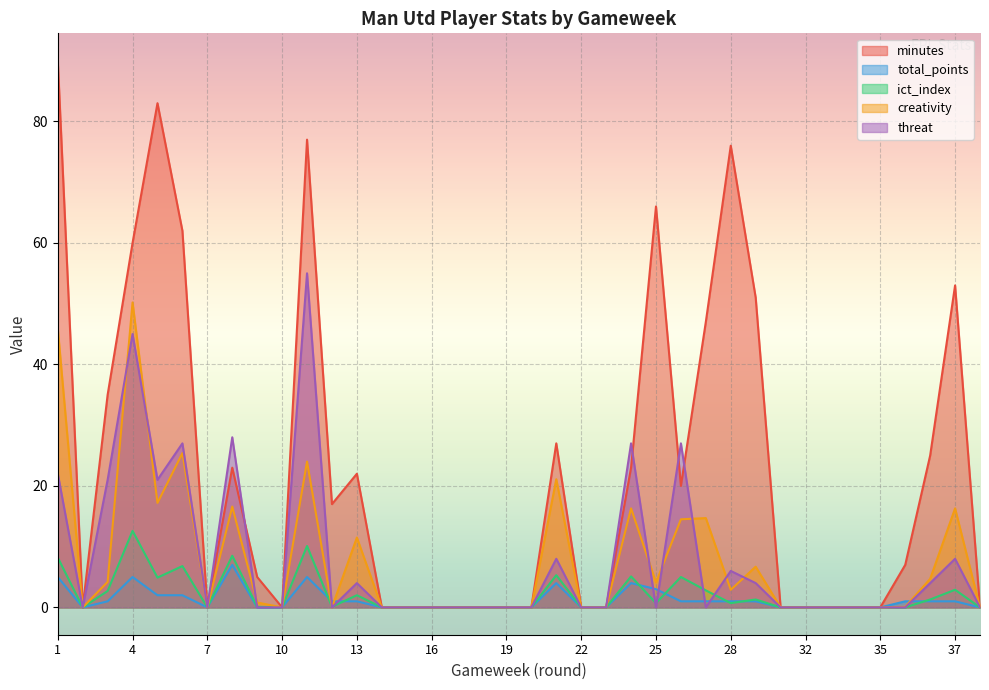

What is the greatest value displayed?

90.0